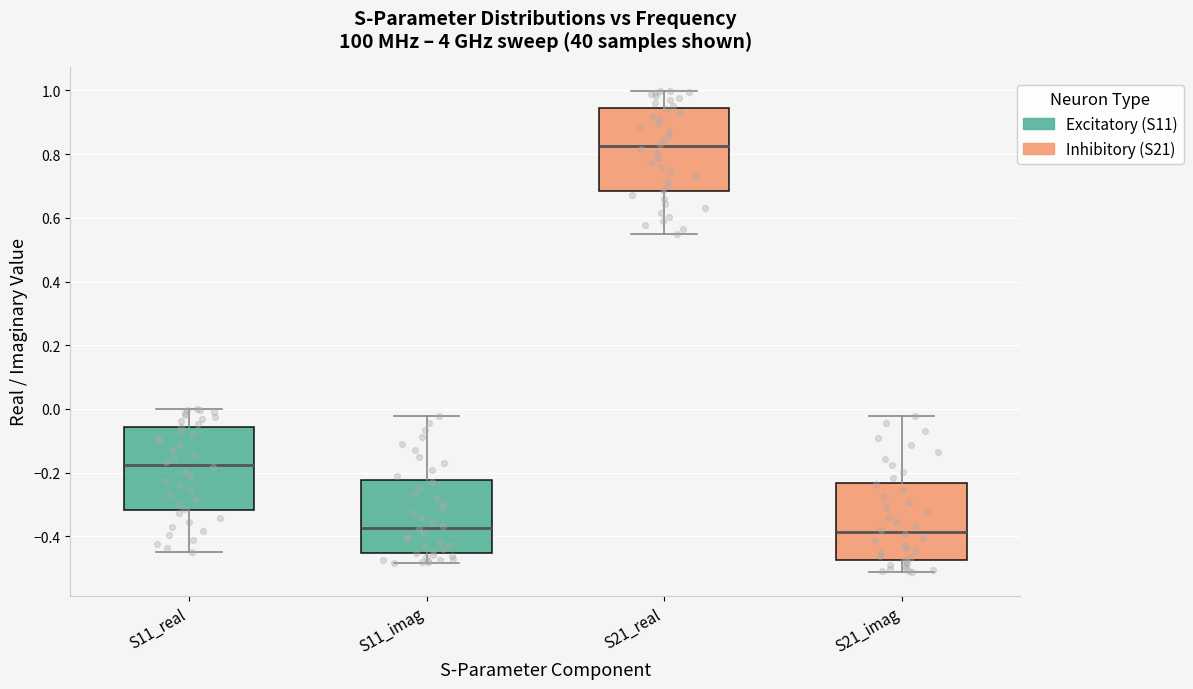

Where does the median line of the box for S21_imag sit on the y-axis? The values are not printed on the chart, so give them approximately, as read against the axis.

-0.38